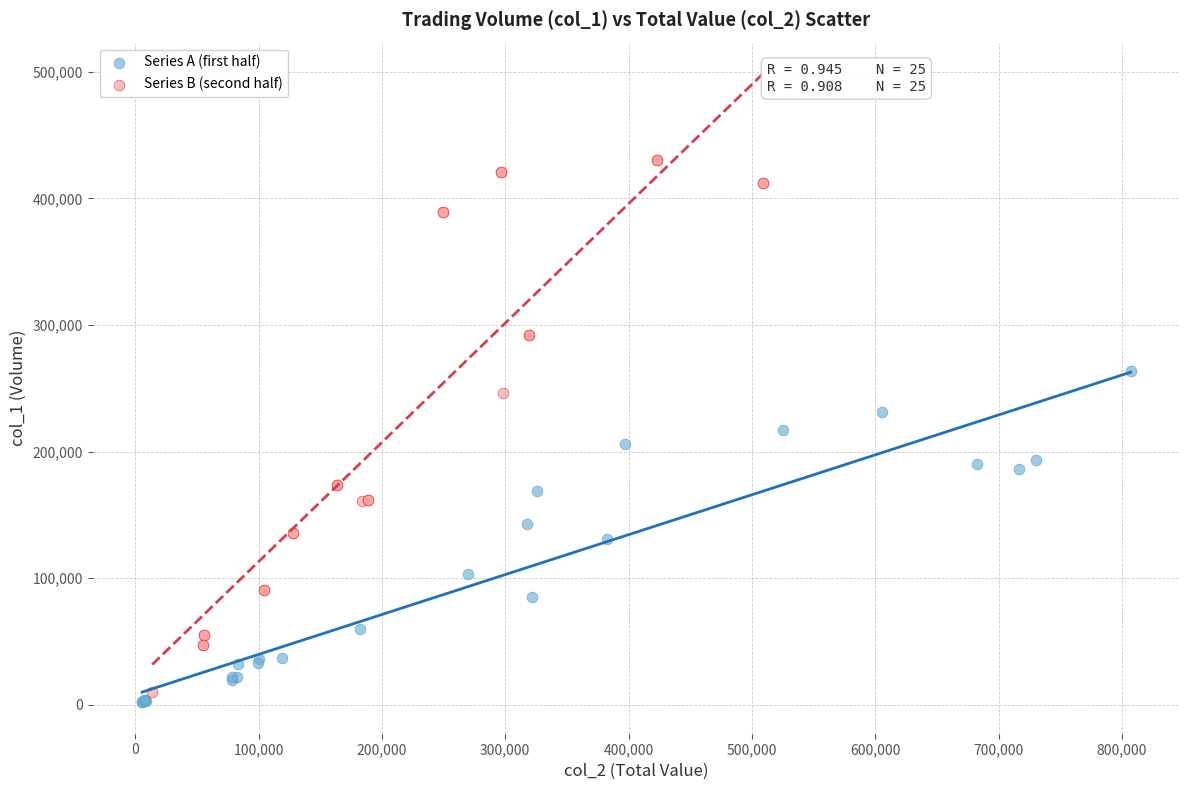

Which series has the largest Y range (max minus min)?

Series B (second half)